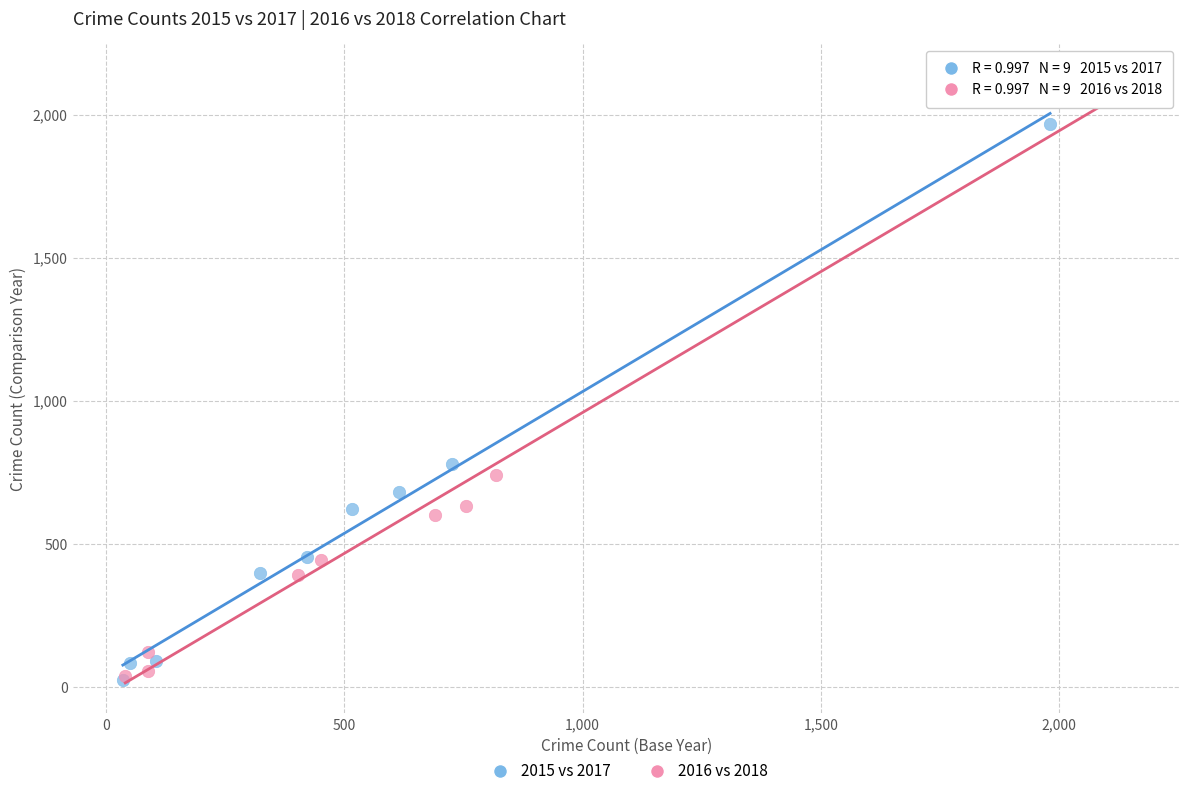

Which series contains the highest Y value?

2016 vs 2018